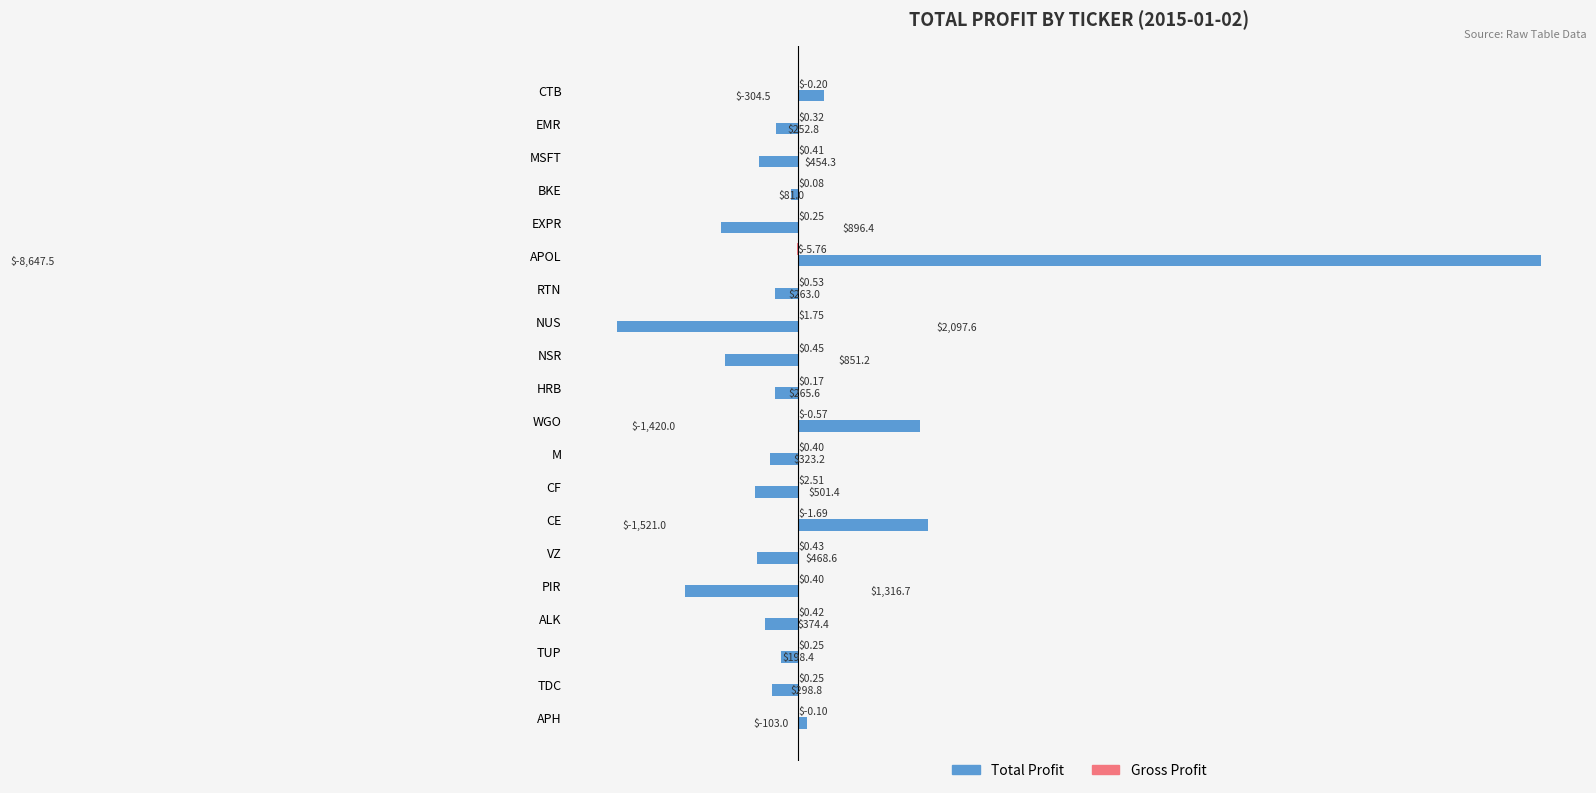

What is the total value across all series at NSR?

-850.8